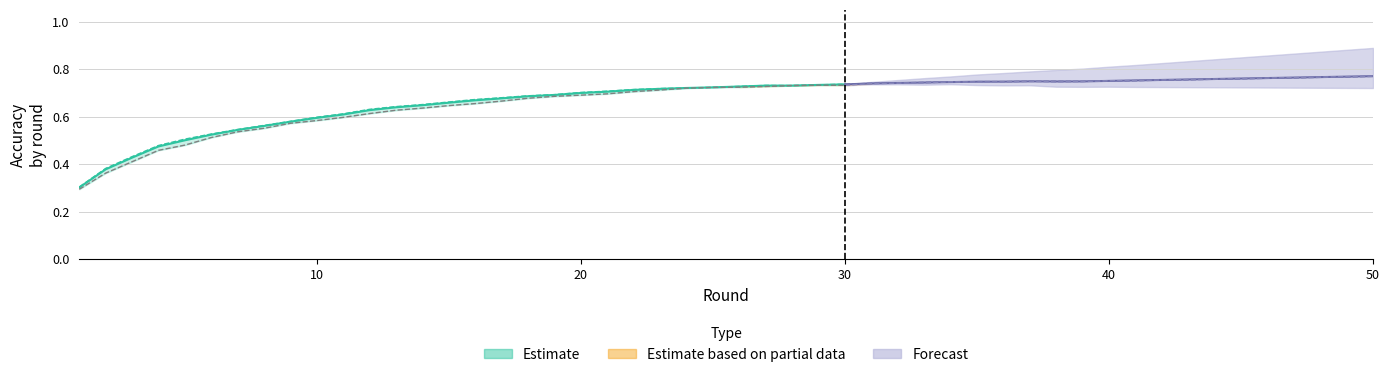

True or false: the data shows 0.2 at 40.

False